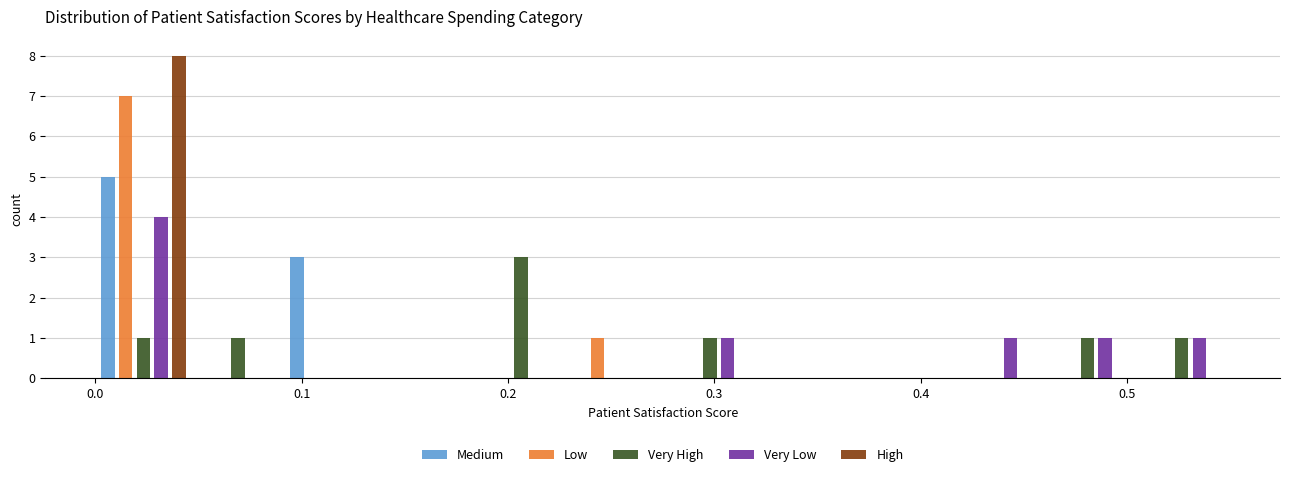

In the Medium series, which range on the x-axis has the tallest bar?

0.00 to 0.05